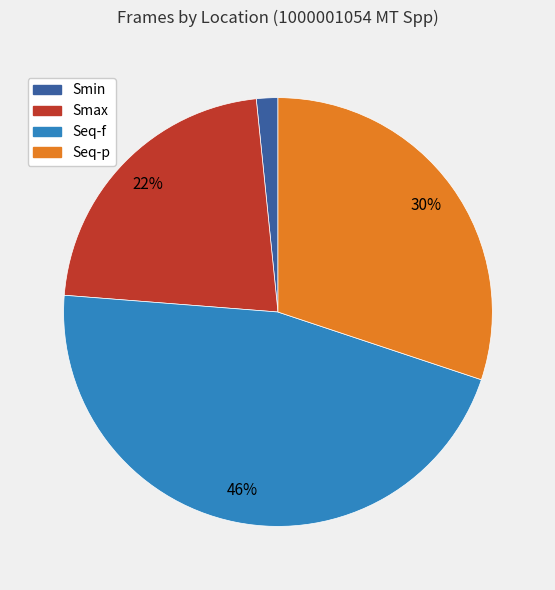

What is the smallest slice in the pie chart?

Smin